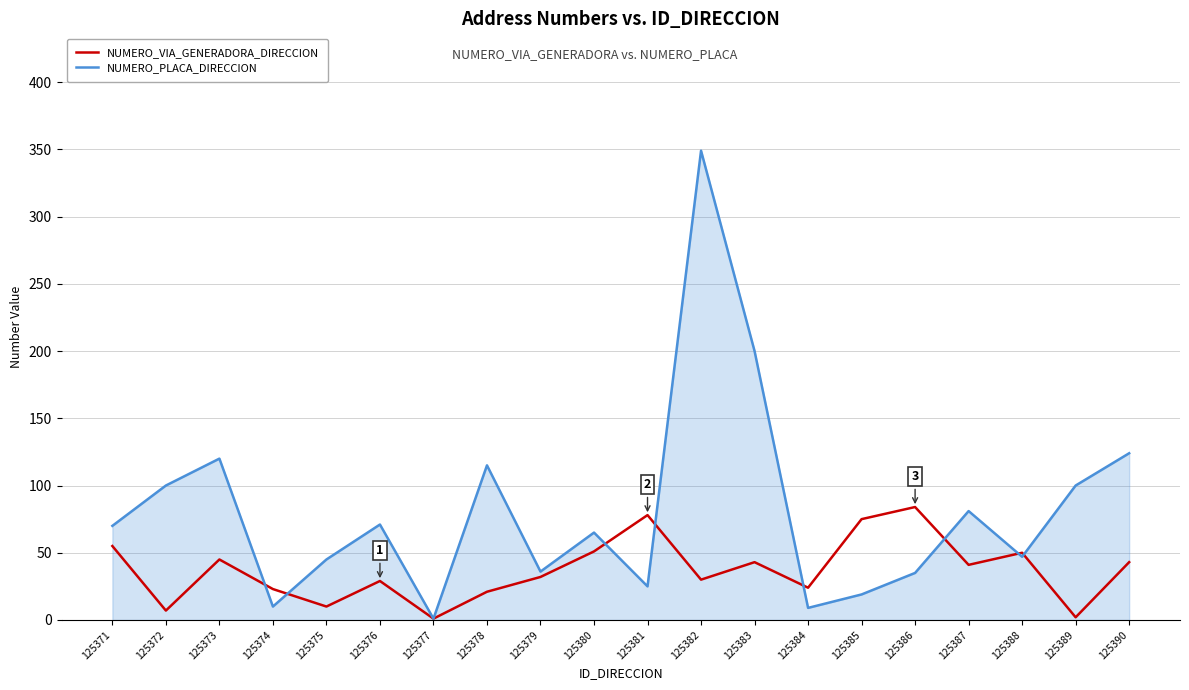

At which label is NUMERO_PLACA_DIRECCION closest to 175?

125383